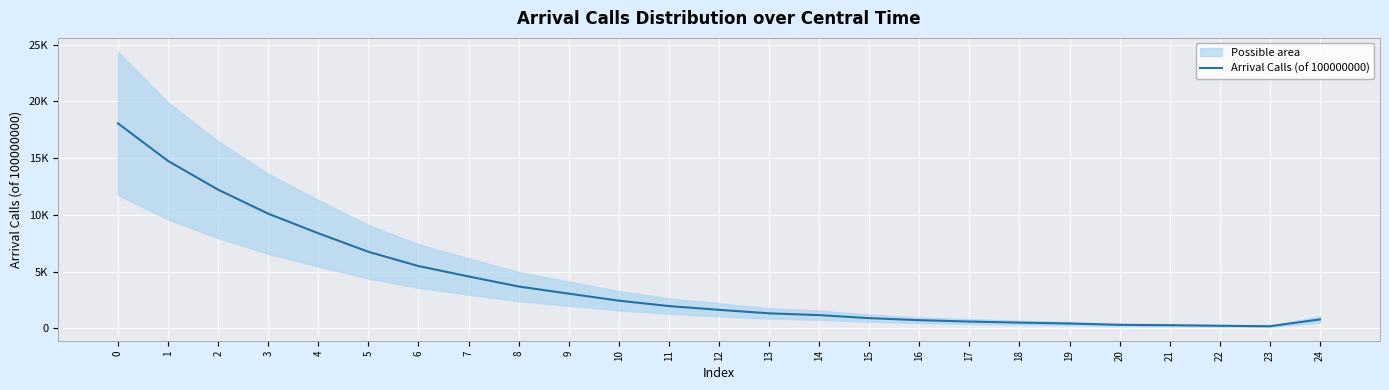

Reading left to right, what are all the values shown in this chart?

18062	14744	12217	10099	8373	6741	5484	4567	3682	3052	2433	1957	1626	1318	1159	893	715	592	498	418	303	270	221	178	782